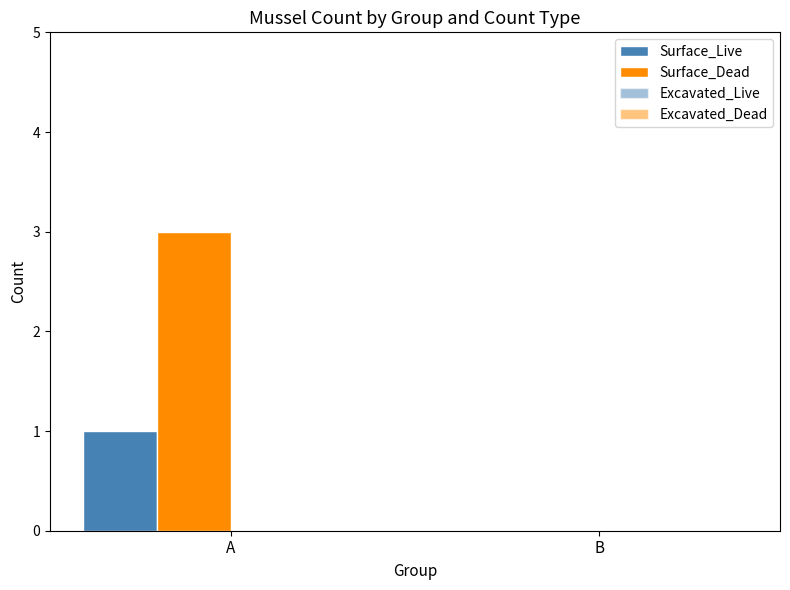

Reading left to right, what are all the values shown in this chart?

Surface_Live: A=1	B=0
Surface_Dead: A=3	B=0
Excavated_Live: A=0	B=0
Excavated_Dead: A=0	B=0